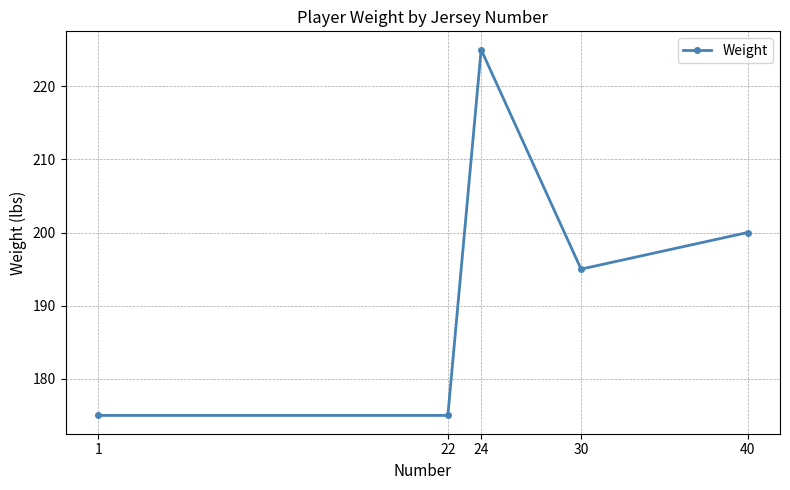

Is it true that the value at 1 is 175?

True